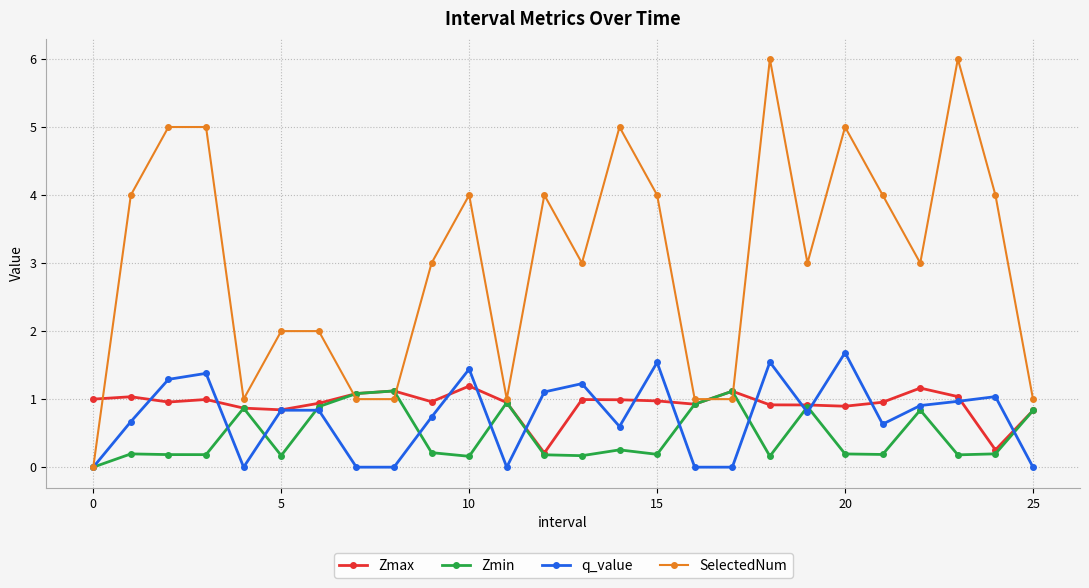

Which series has the largest range (max minus min)?

SelectedNum